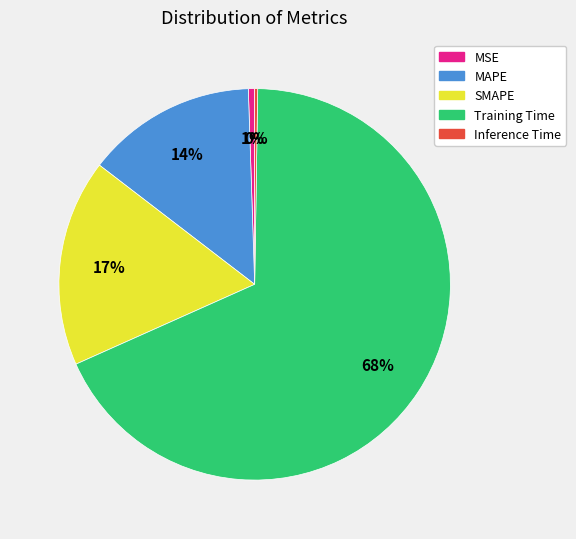

To the nearest percent, what percentage of the pie is Training Time?

68%